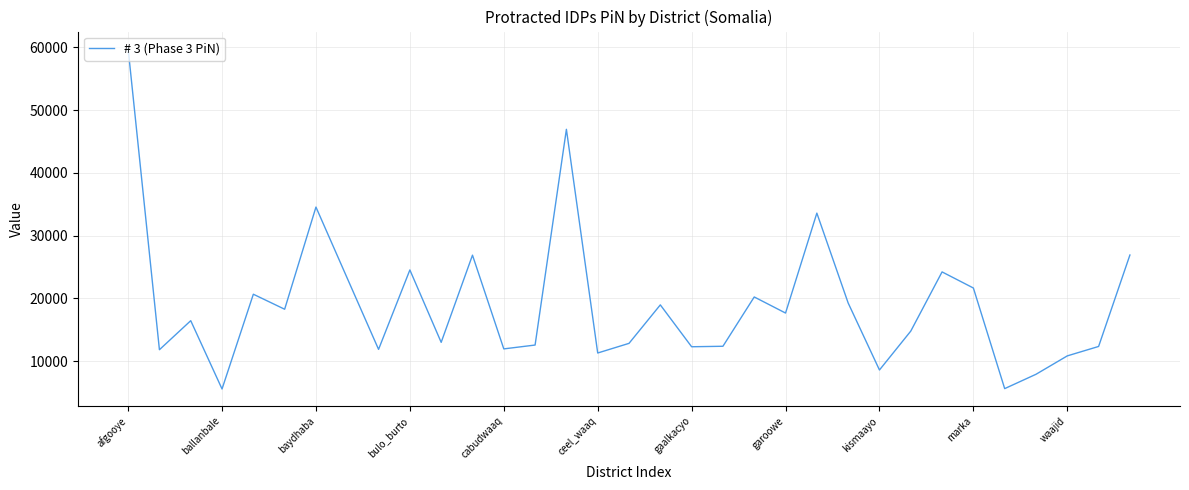

How many interior local valleys (lower than both neighbors) does the data have?

11